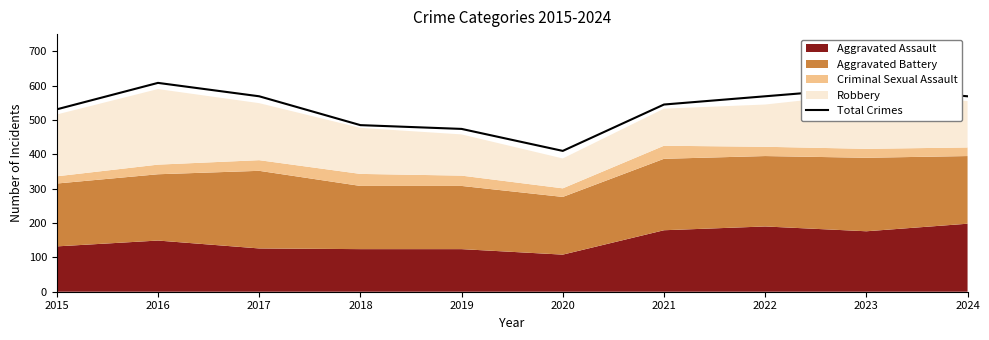

List the labels in order of value, smallest first.

2020, 2019, 2018, 2015, 2021, 2017, 2022, 2024, 2023, 2016